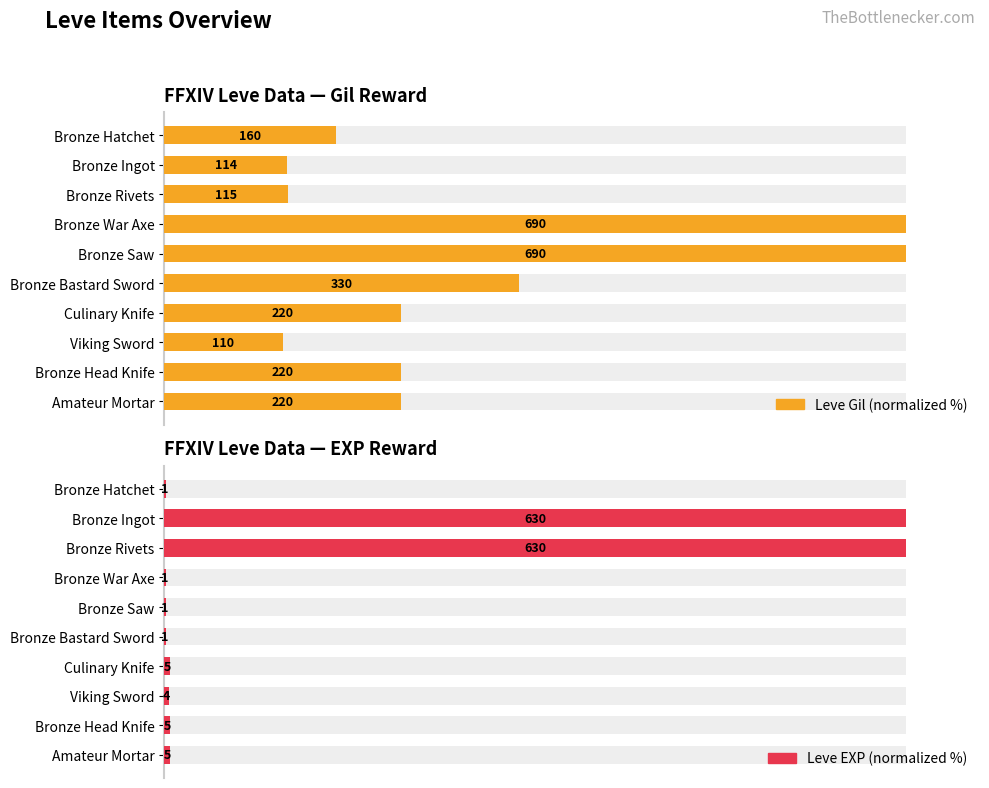

What are all the series names shown in the legend?

Leve Gil (normalized %), Leve EXP (normalized %)